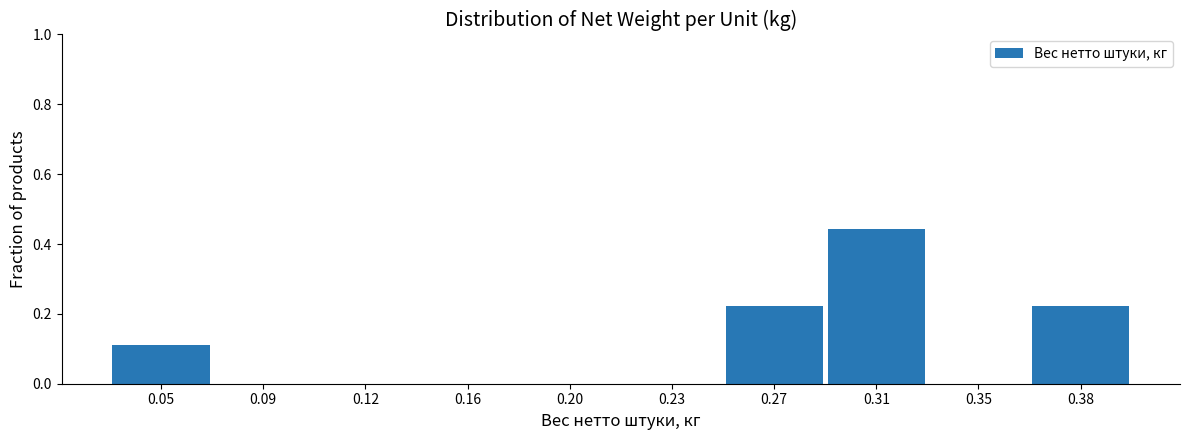

Is it true that the value at 0.09 is 0.0?

True